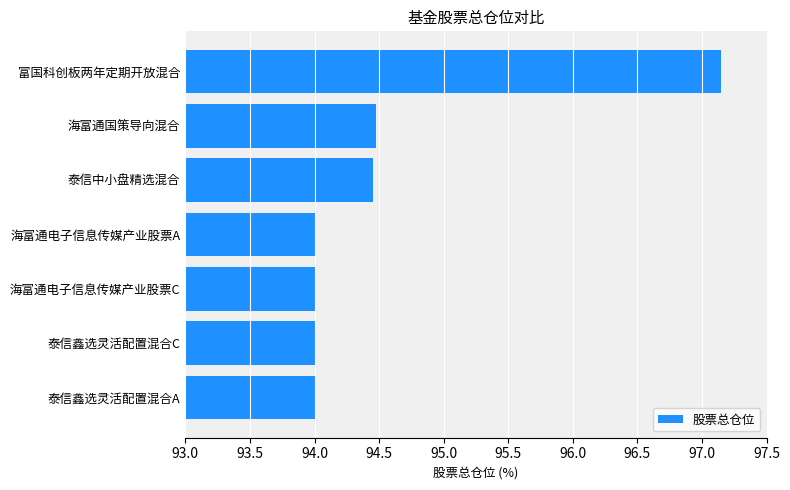

What is the approximate value at 海富通电子信息传媒产业股票A?

94.0